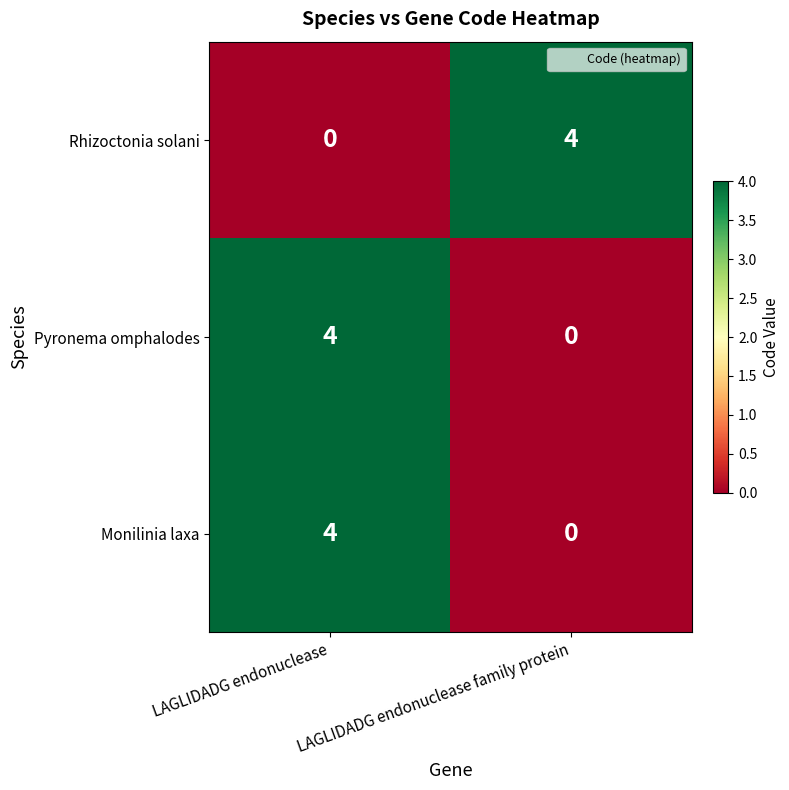

What is the spread (max minus min) of values at LAGLIDADG endonuclease family protein?

4